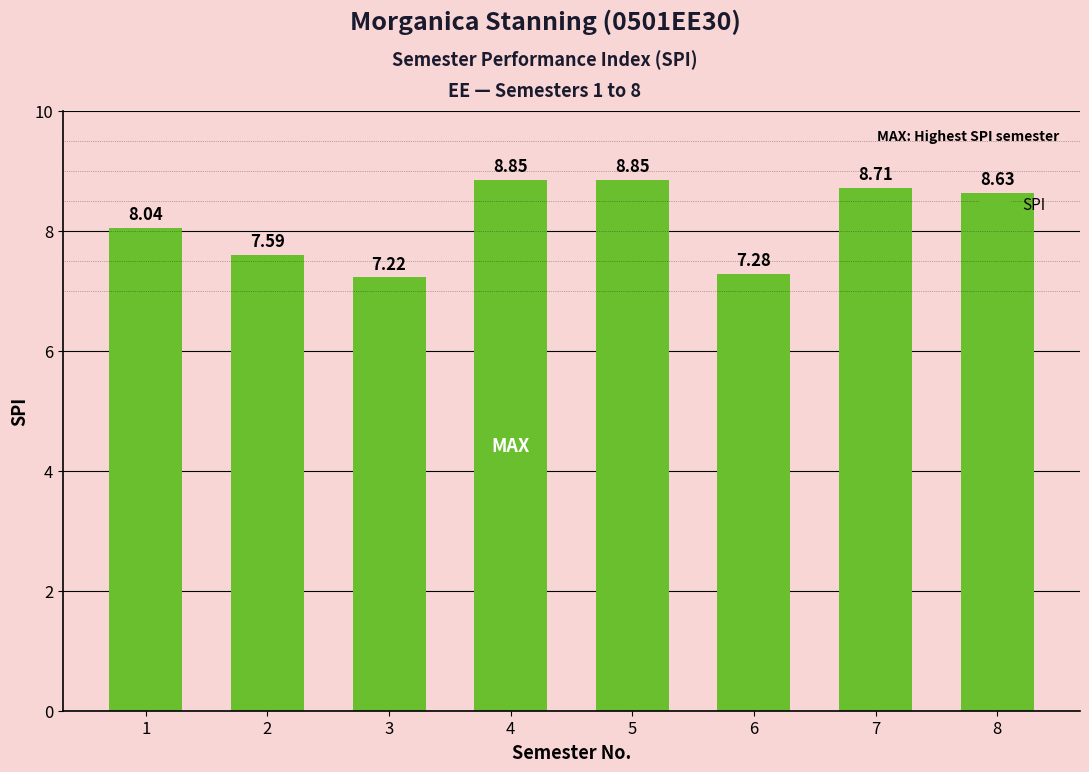

What is the sum of the values at 3 and 7?

15.9